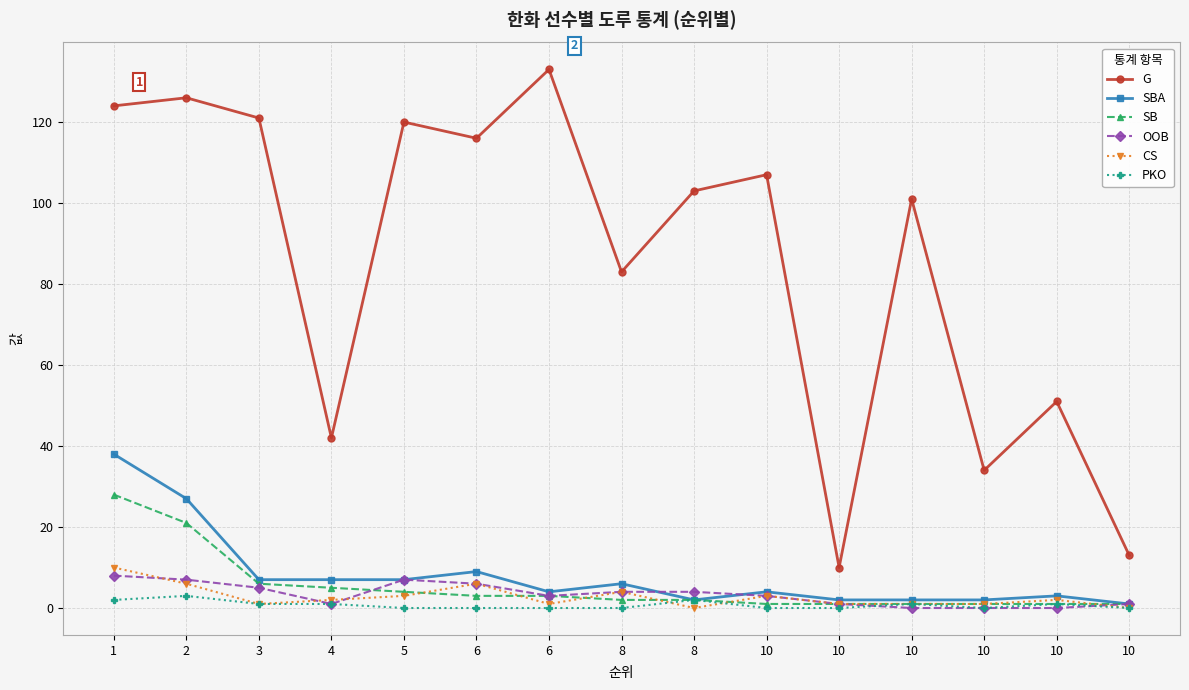

The value of PKO at 2 is 4. True or false?

False